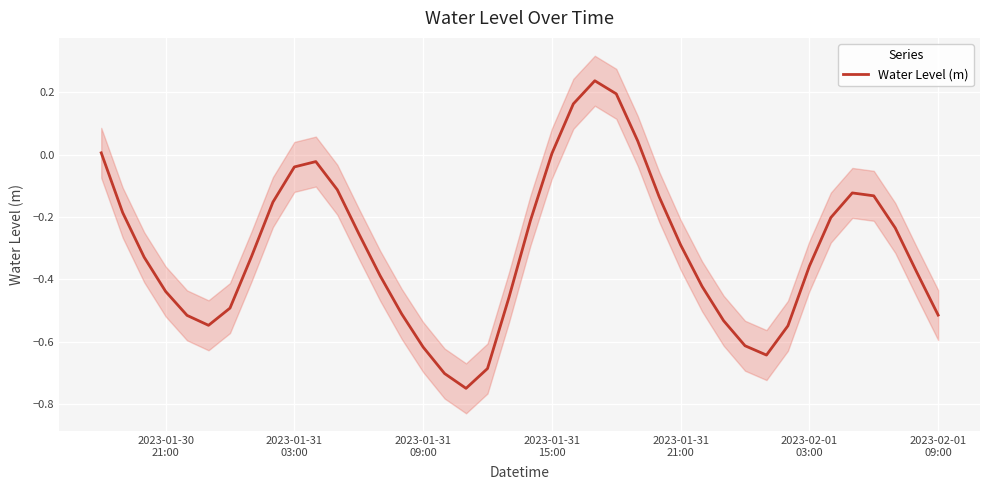

True or false: there are more than 0 points higher than both neighbors.

True